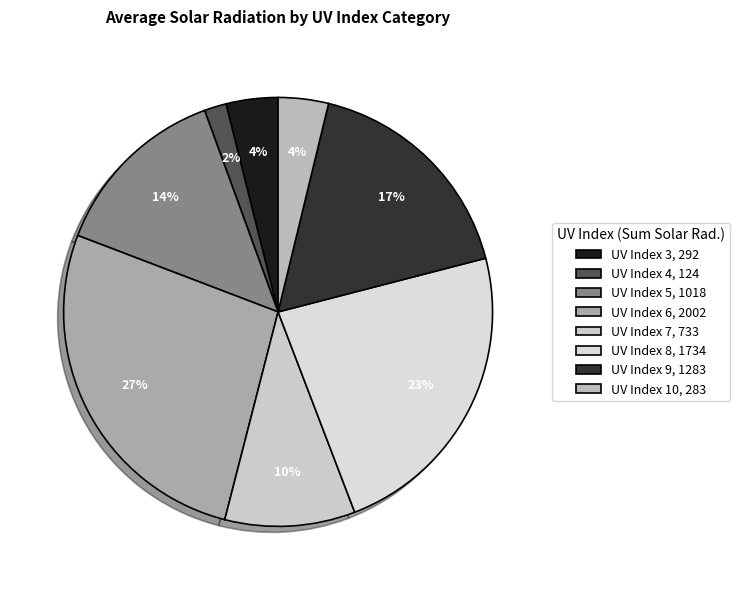

Which category has the biggest portion of the pie?

UV Index 6, 2002